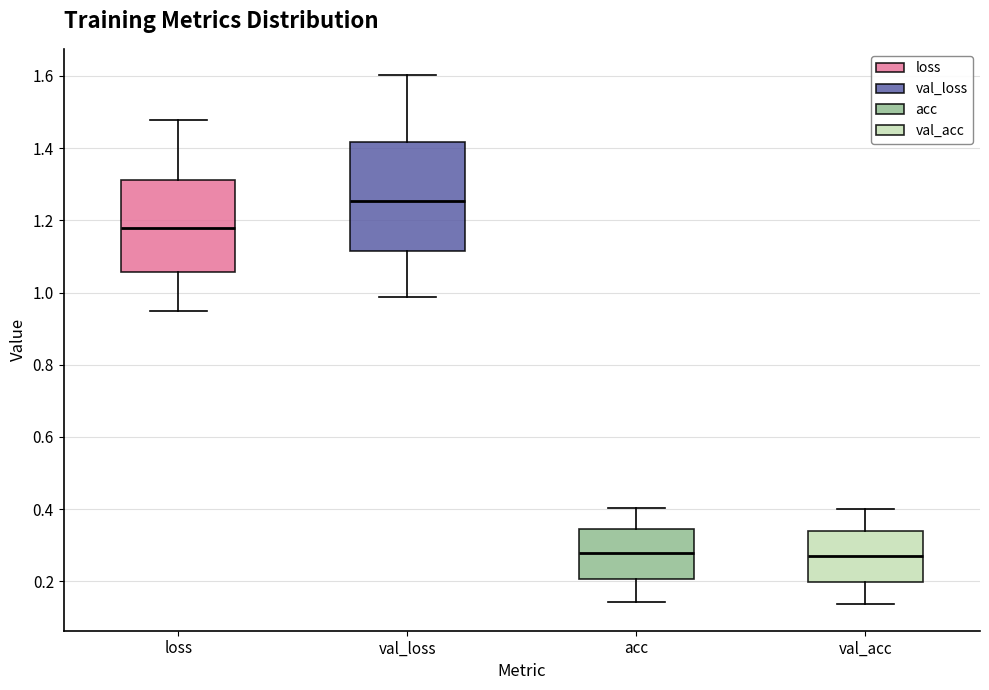

Which box has the highest median line?

val_loss